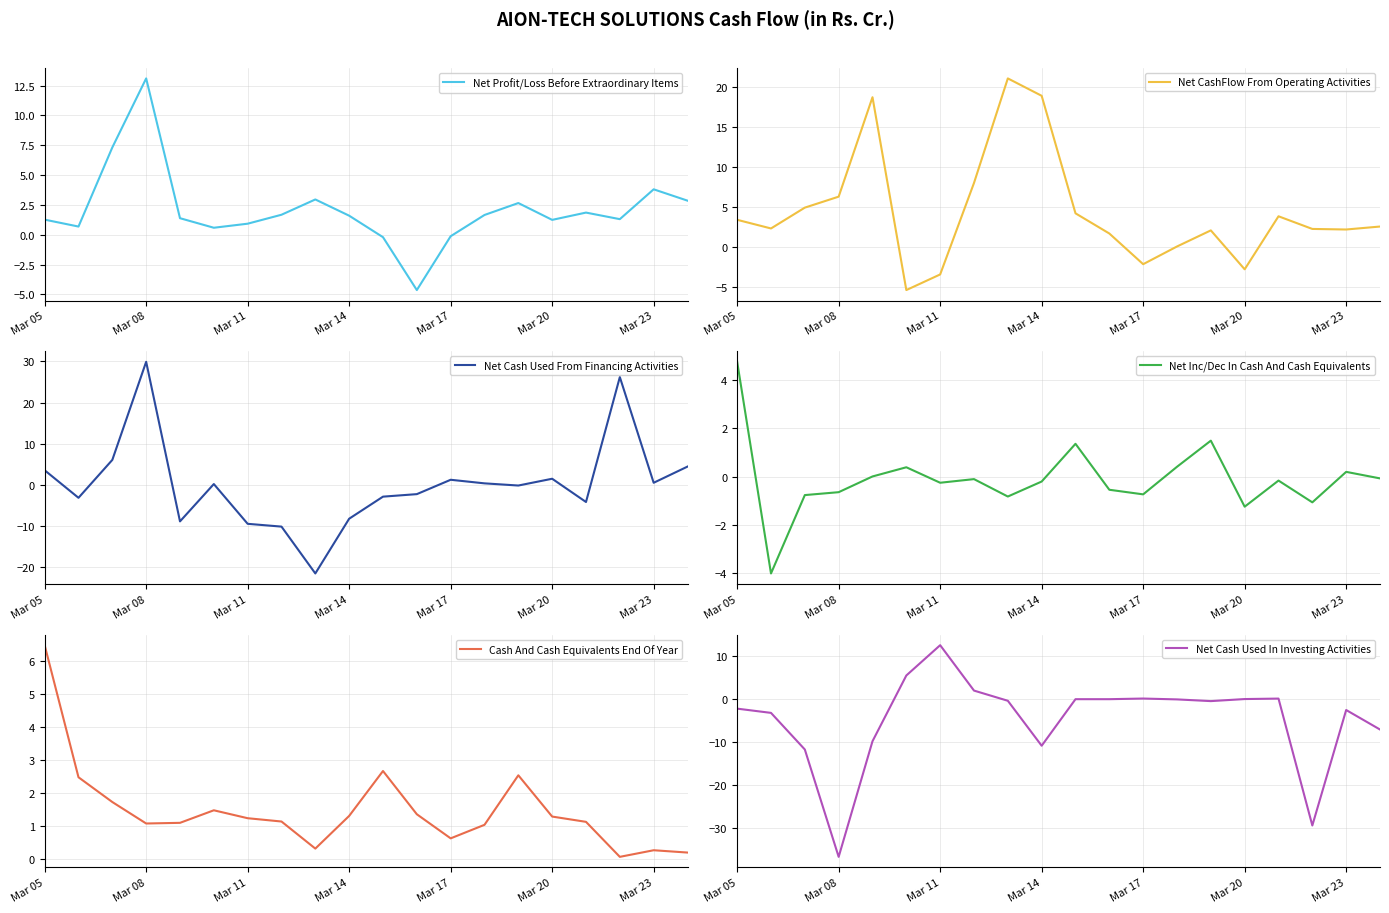

What is the maximum value for Net Inc/Dec In Cash And Cash Equivalents?

4.8